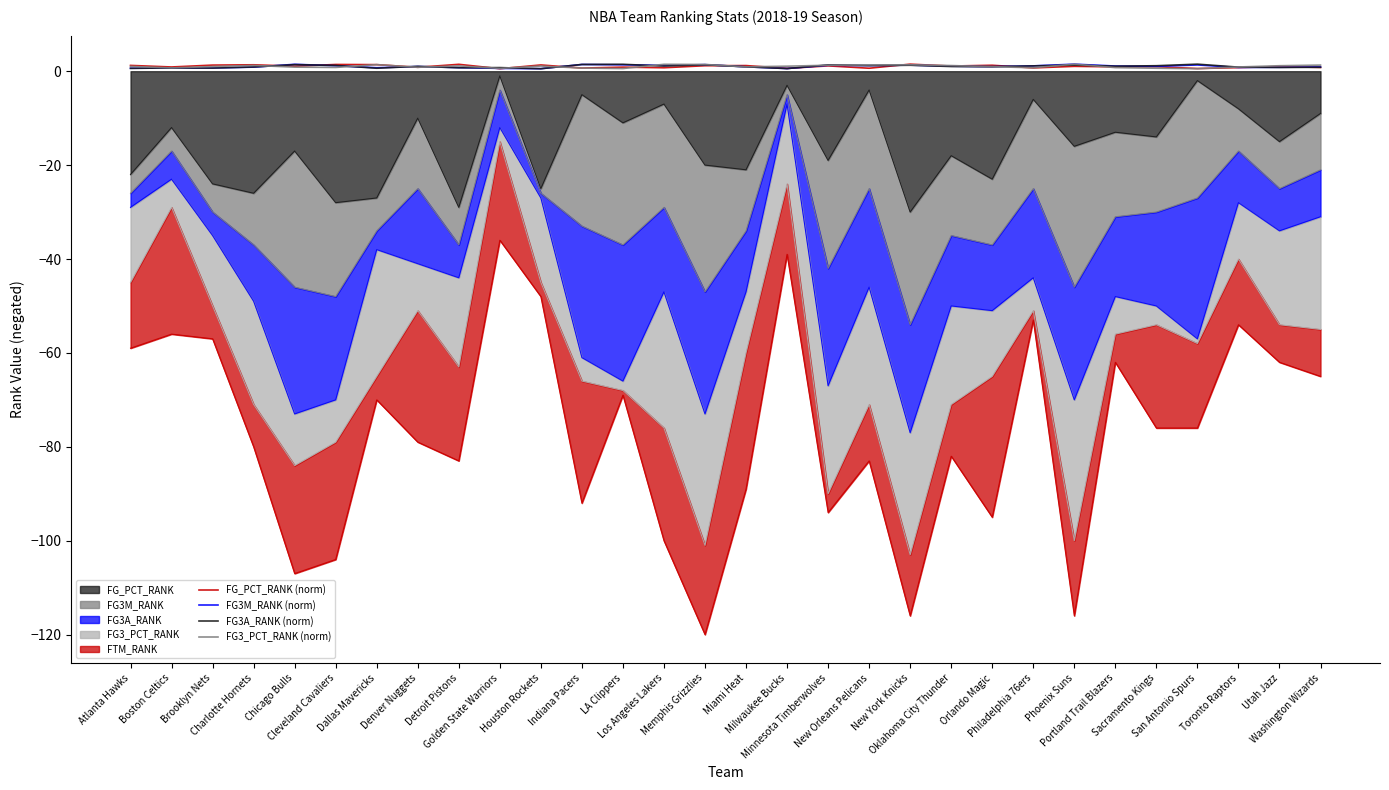

Where is the first local maximum for FG3M_RANK (norm)?

Chicago Bulls